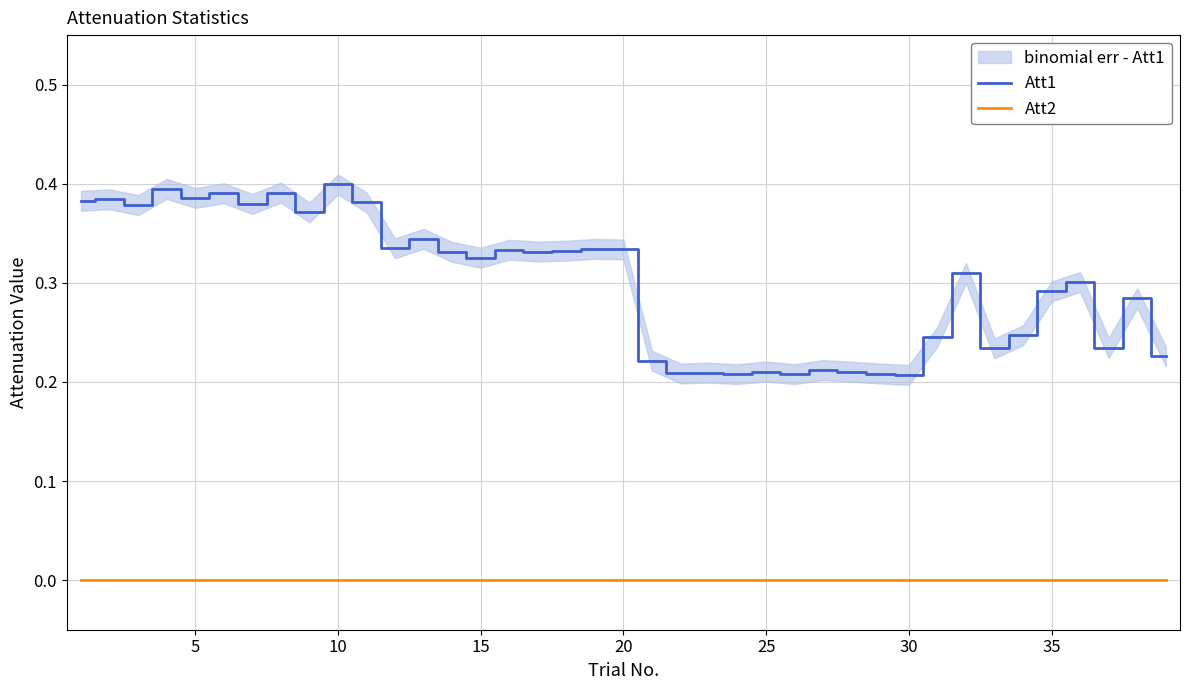

True or false: Att1 and Att2 cross at least once.

False